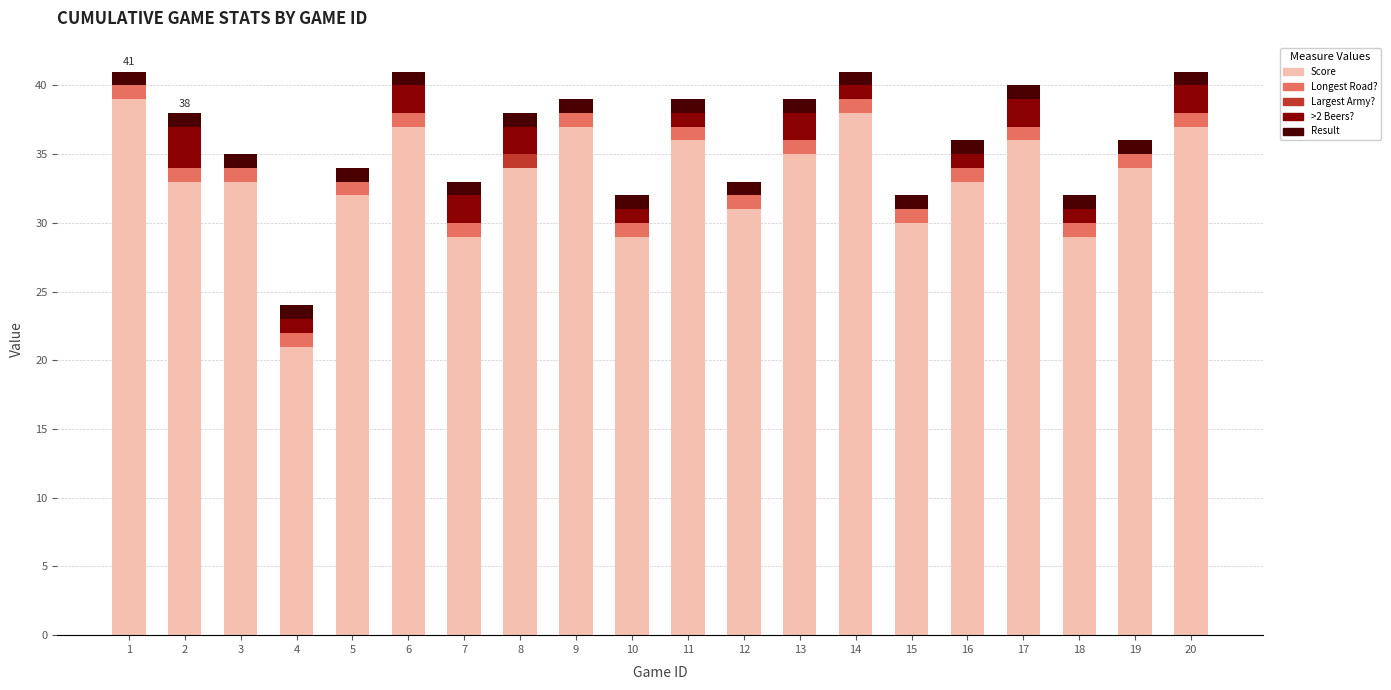

Is it true that Score equals 15 at 19?

False